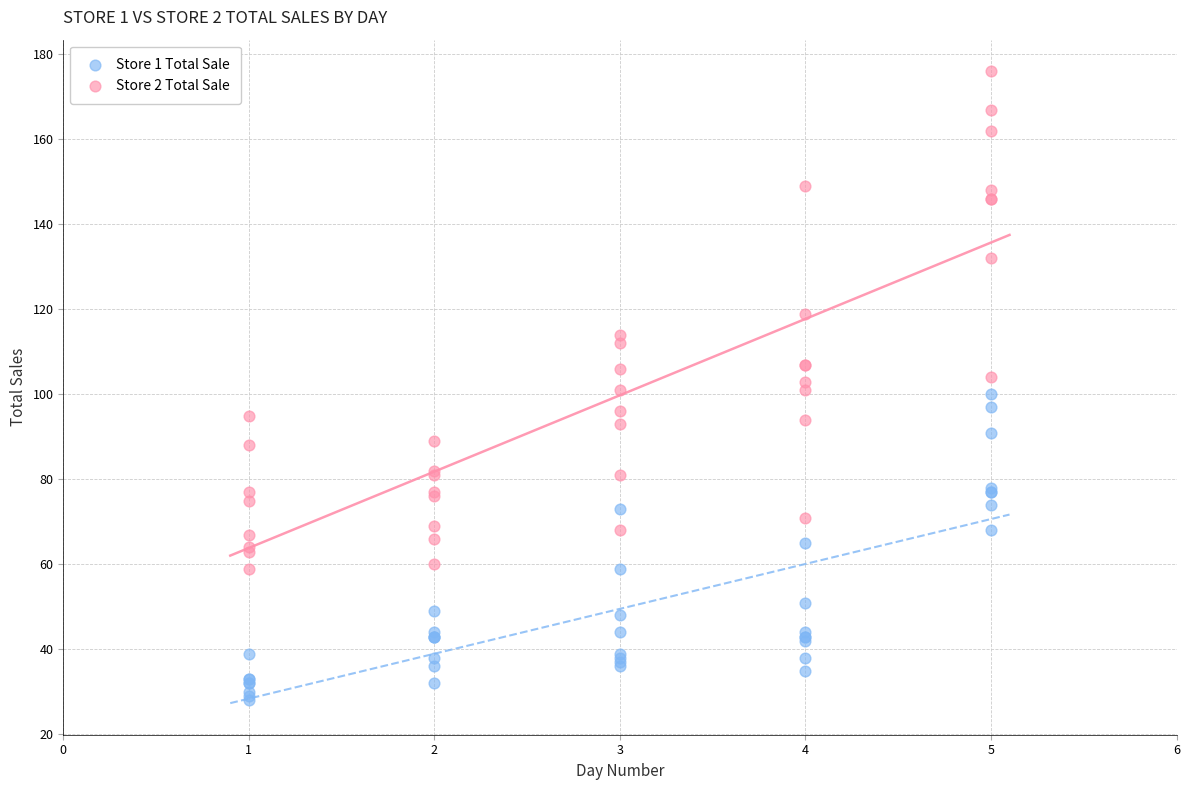

Which series reaches the maximum Y coordinate?

Store 2 Total Sale